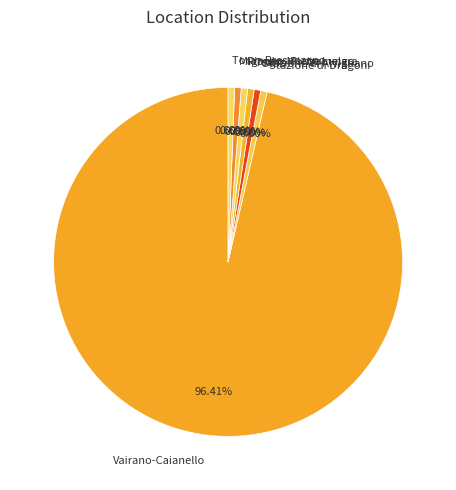

How many slices are in this pie chart?

7